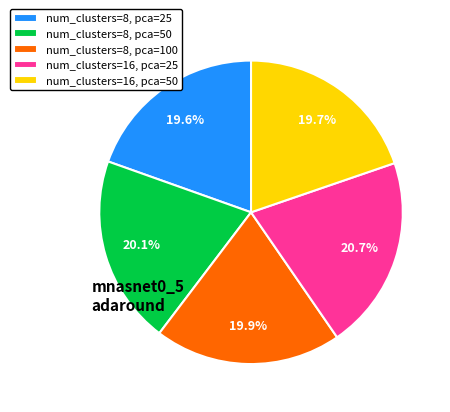

True or false: num_clusters=8, pca=50 accounts for 29% of the total.

False